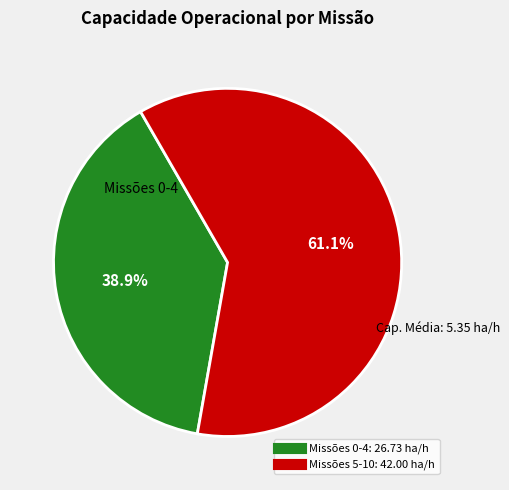

Does any single category account for the majority?

Yes